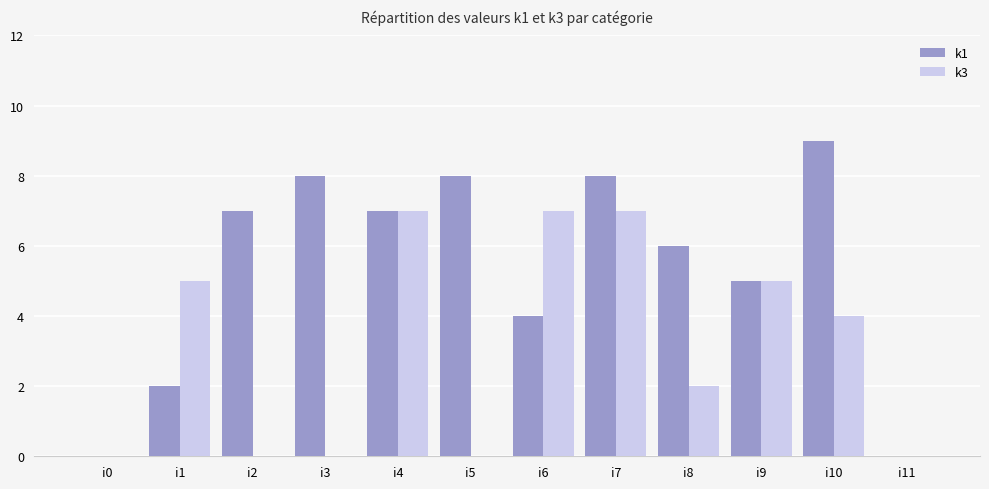

Between i0 and i8, which series saw the biggest shift?

k1